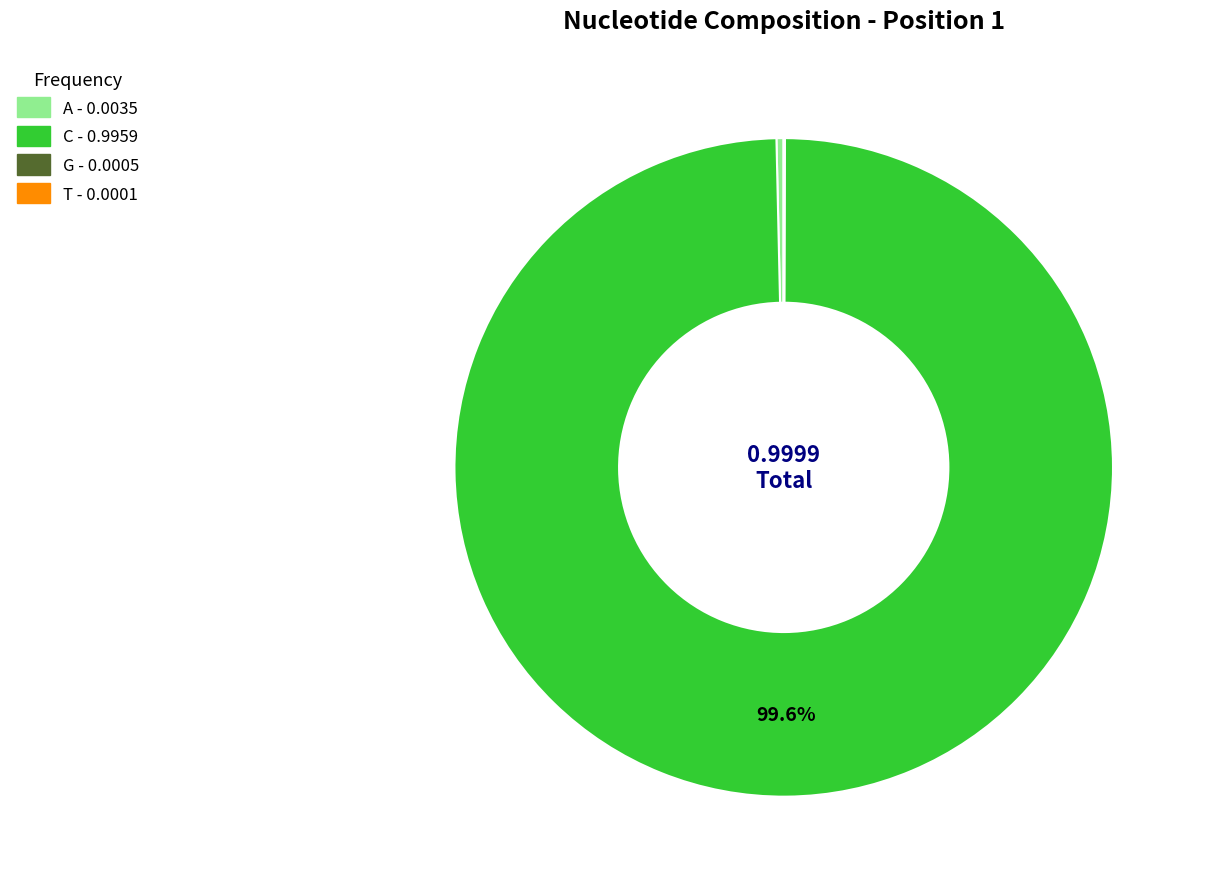

What is the majority slice?

C